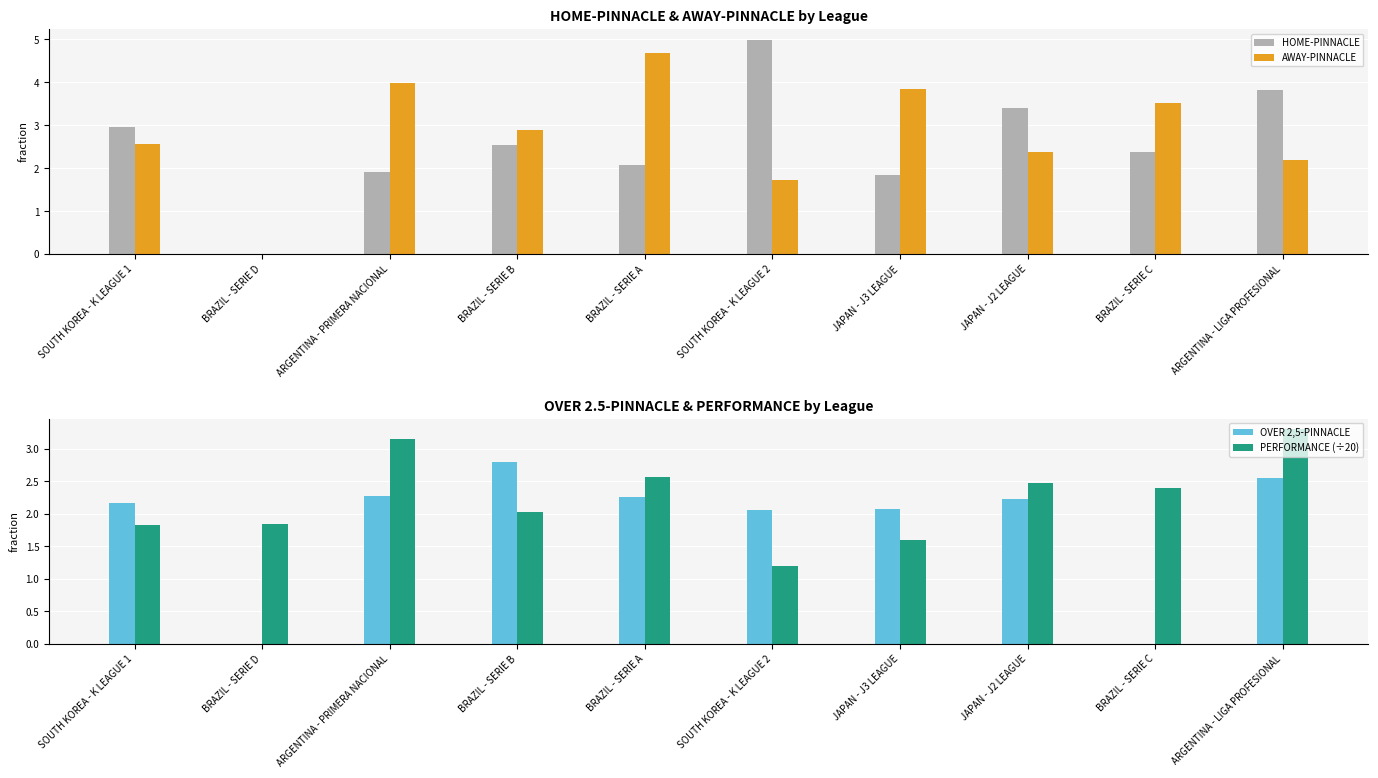

What is the sum of the OVER 2,5-PINNACLE values at BRAZIL - SERIE D and ARGENTINA - LIGA PROFESIONAL?

2.5